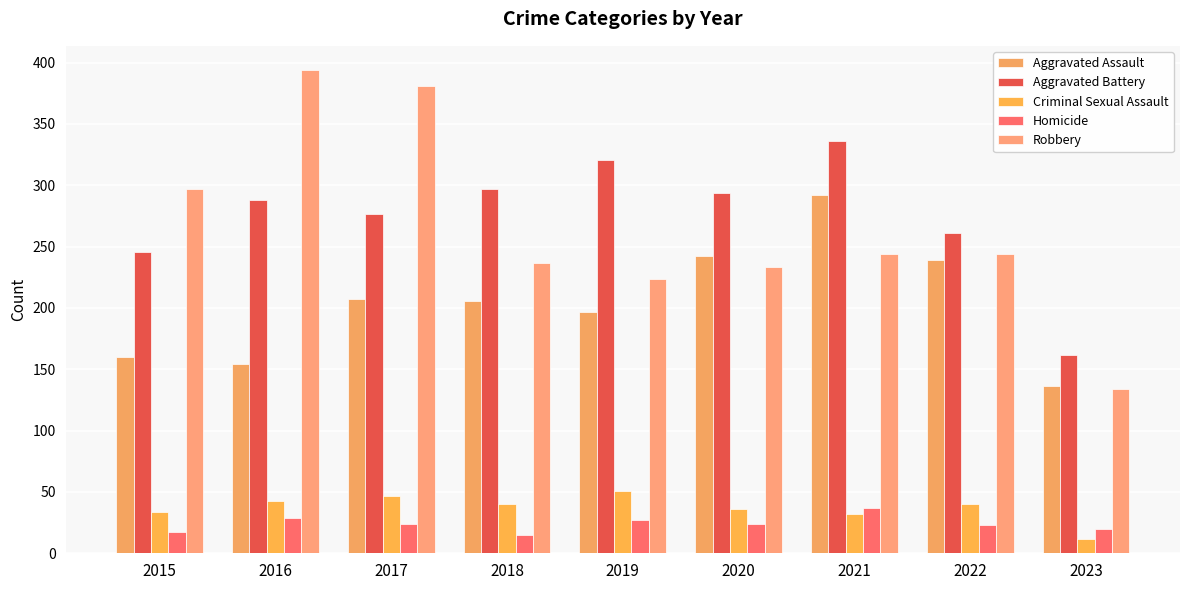

At how many categories does at least one series exceed 95?

9